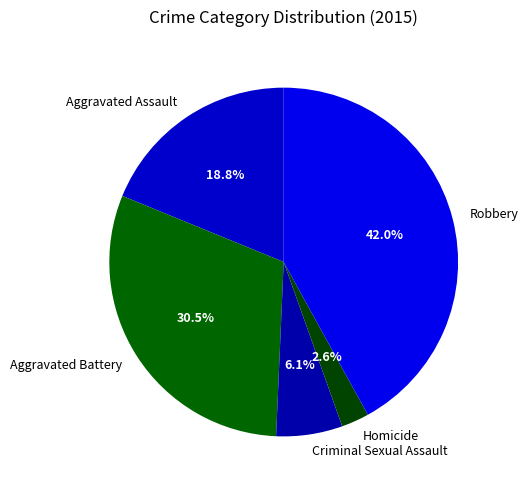

Count the number of slices in the pie.

5